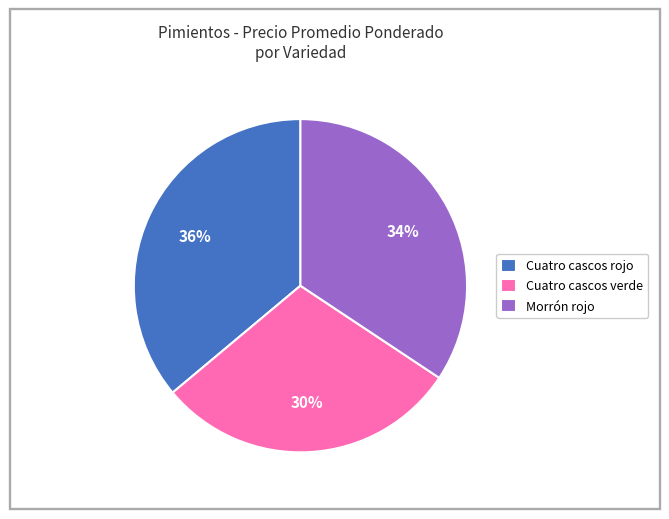

To the nearest percent, what portion does Morrón rojo represent?

34%